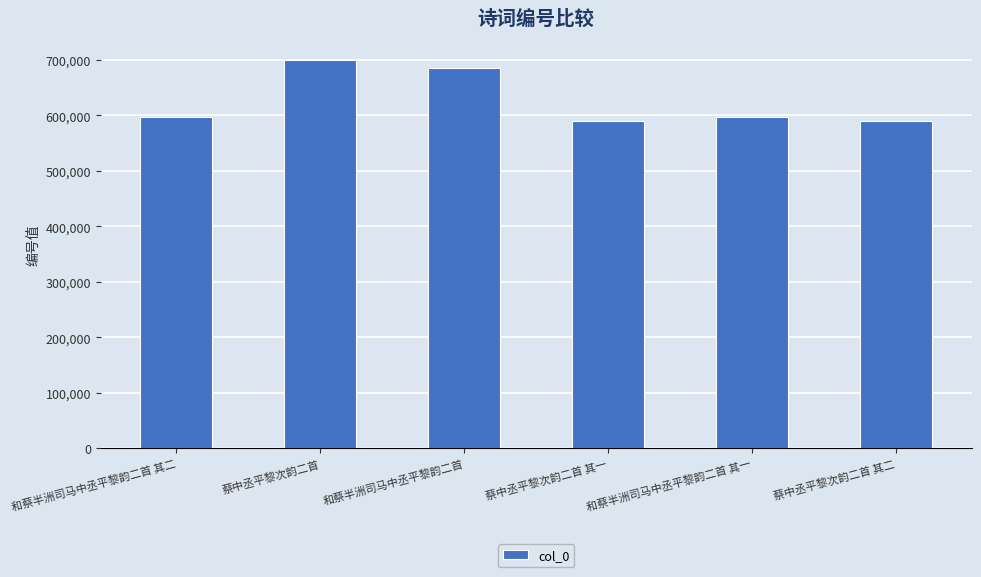

True or false: the data shows 823134 at 和蔡半洲司马中丞平黎韵二首 其一.

False